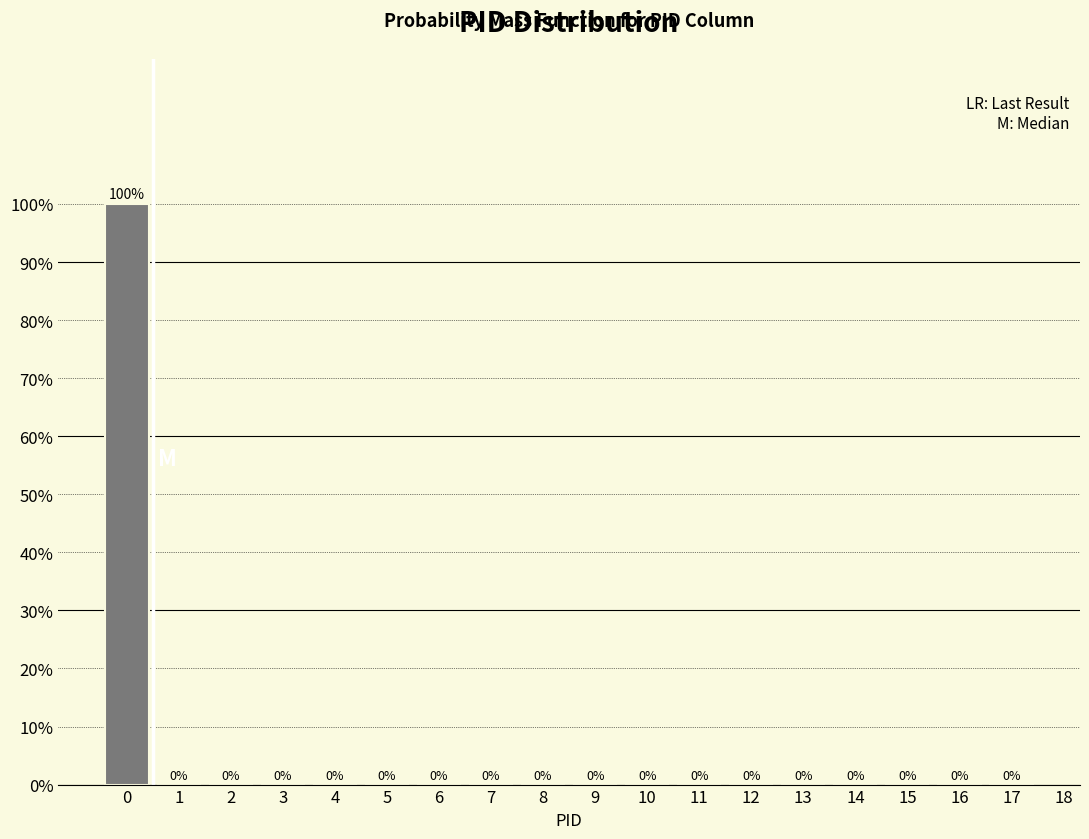

Reading right to left, transcribe all the data shown in this chart.

17=0	16=0	15=0	14=0	13=0	12=0	11=0	10=0	9=0	8=0	7=0	6=0	5=0	4=0	3=0	2=0	1=0	0=100